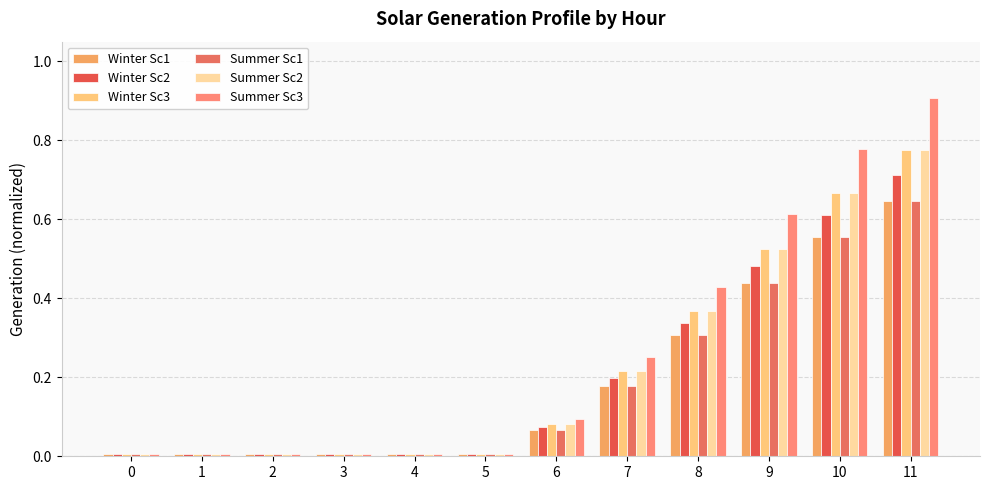

Which series has the largest total across all categories?

Summer Sc3